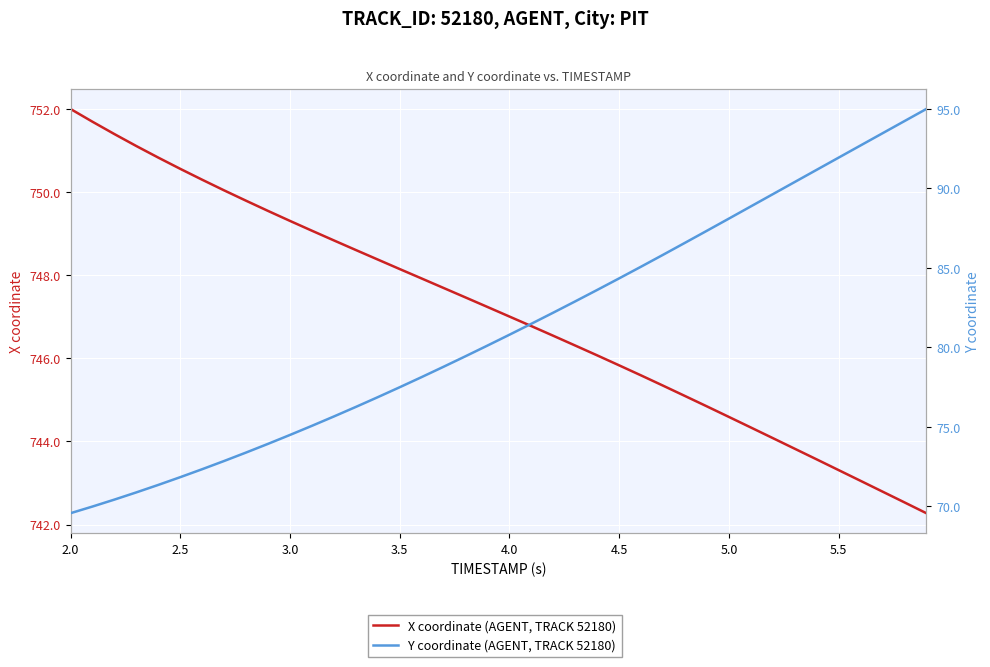

At 3.5, list the series in order from smallest to largest.

Y coordinate (AGENT, TRACK 52180), X coordinate (AGENT, TRACK 52180)